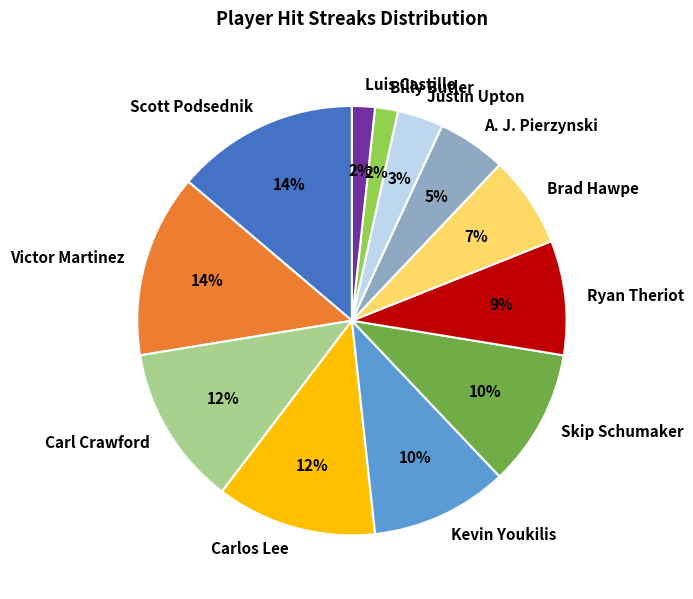

Is it true that Carlos Lee is 23% of the pie?

False